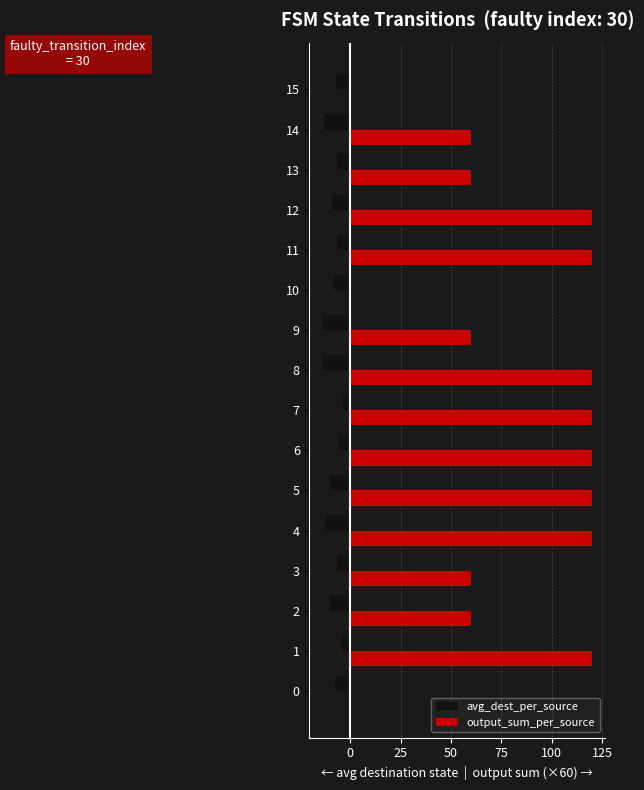

What is the maximum value for avg_dest_per_source?

-3.5